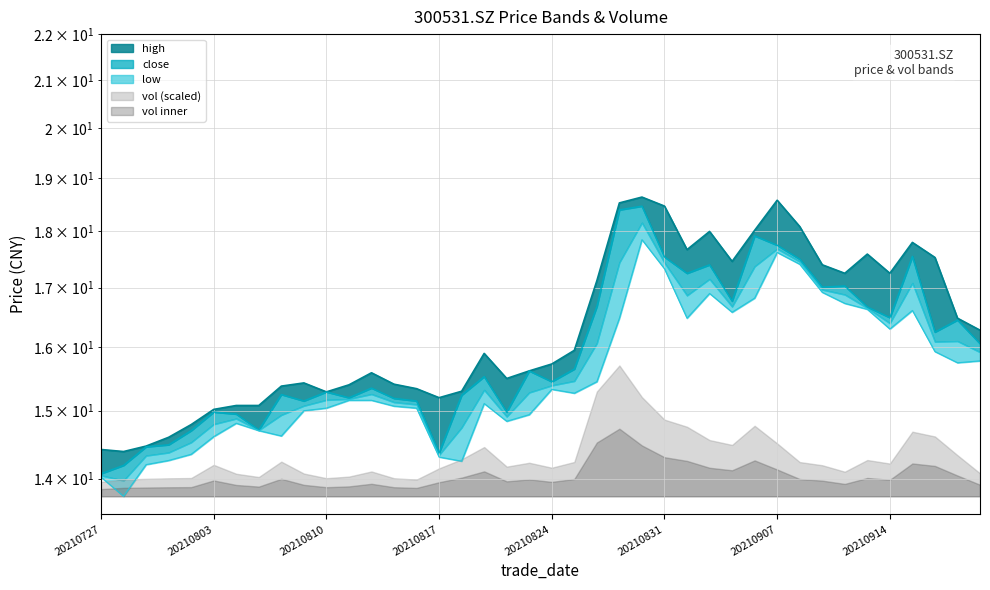

In close, how many points are higher than both neighbors (excluding endpoints)?

12